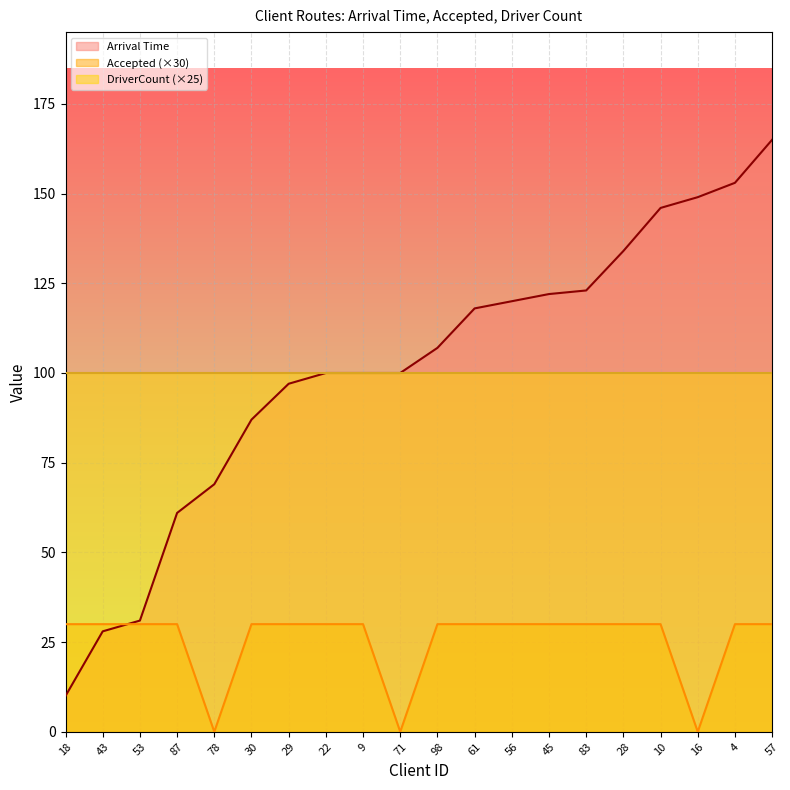

What is the total value across all series at 98?

237